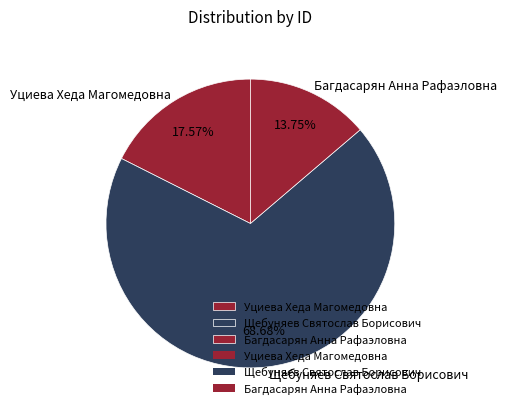

Which slice is the smallest?

Багдасарян Анна Рафаэловна